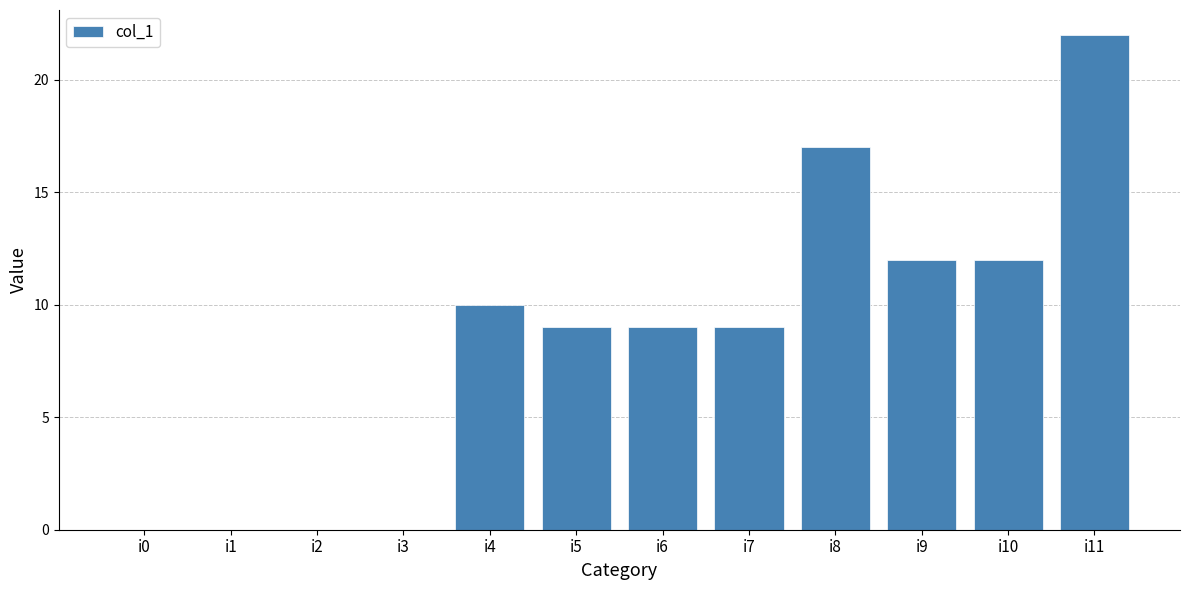

What is the greatest value displayed?

22